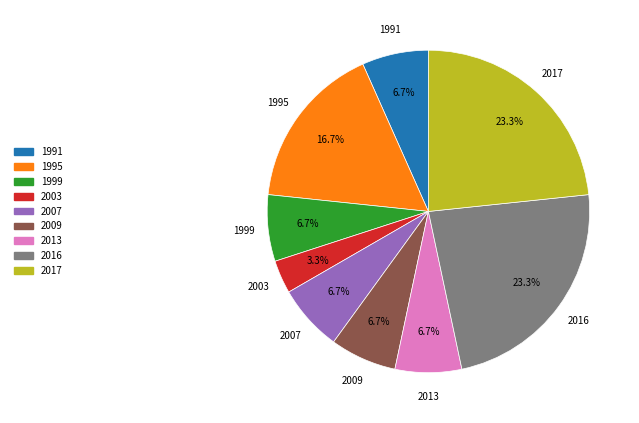

Is there a majority slice in this chart?

No